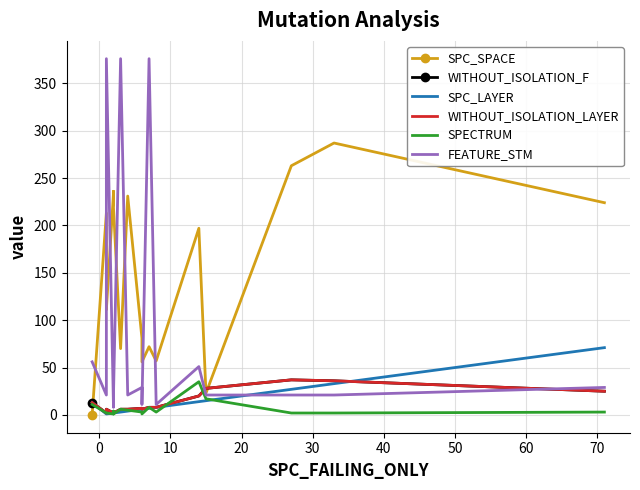

What is the difference between the maximum and minimum values in the WITHOUT_ISOLATION_LAYER series?

35